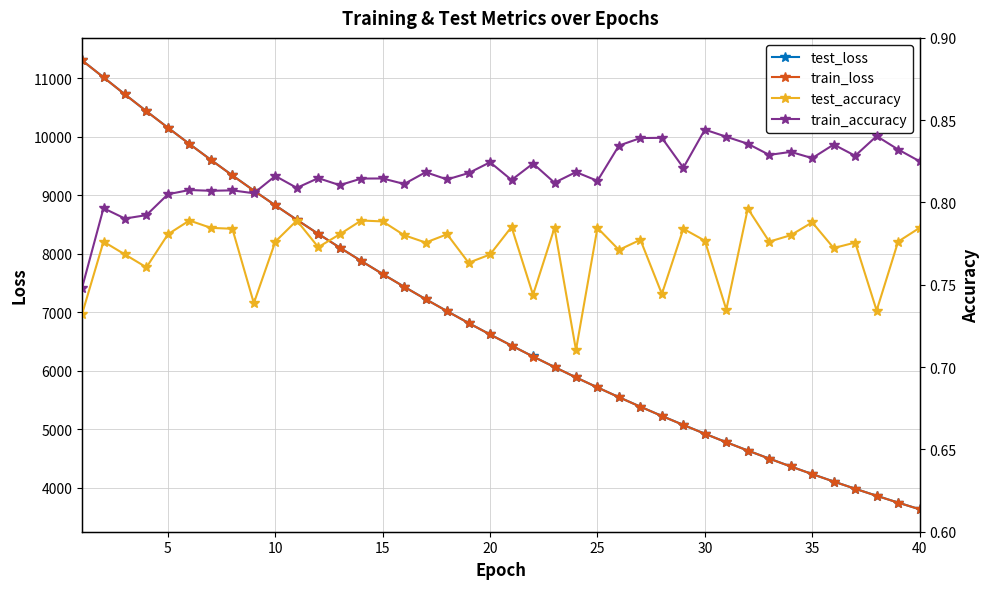

Which series changed the most between 0 and 16?

train_loss